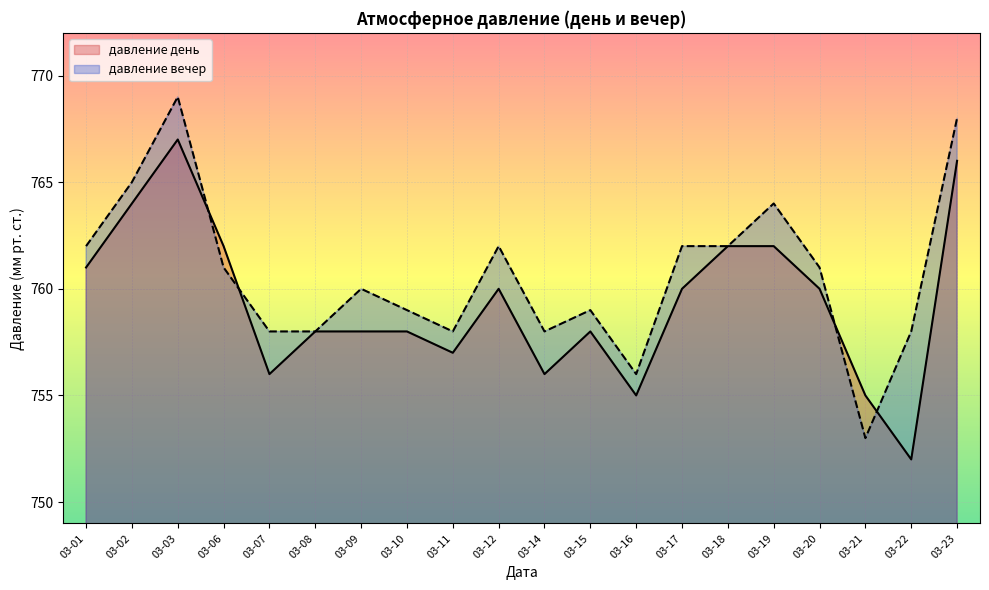

Which series ends up on top after the final intersection of давление вечер and давление день?

давление вечер